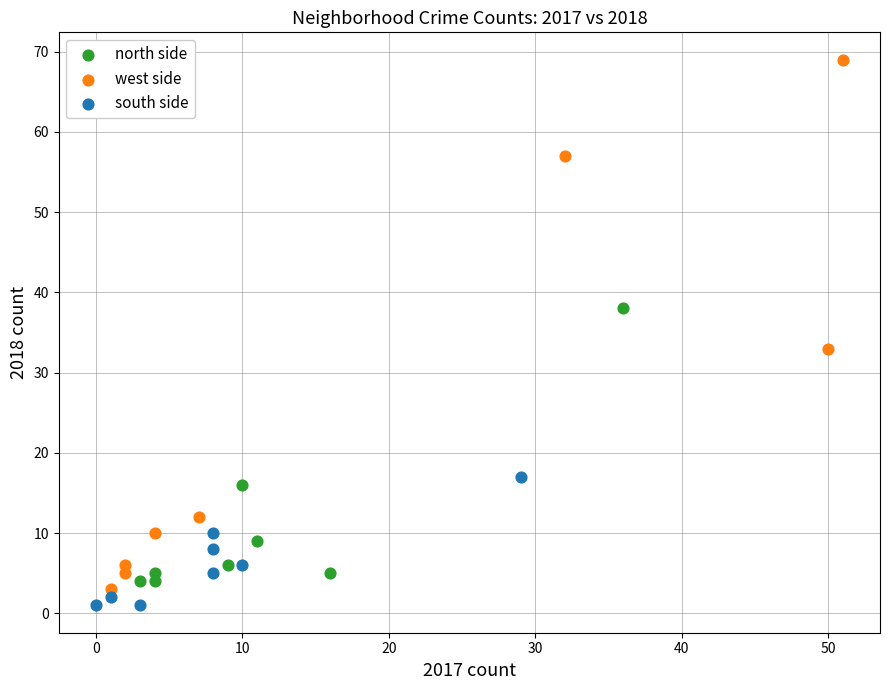

Which series contains the highest Y value?

west side